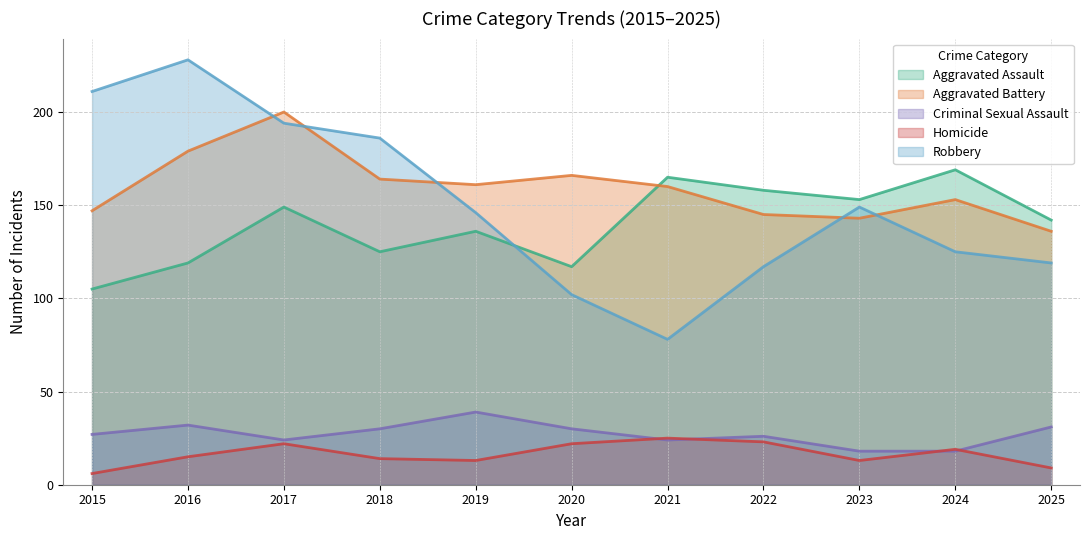

What are all the series names shown in the legend?

Aggravated Assault, Aggravated Battery, Criminal Sexual Assault, Homicide, Robbery